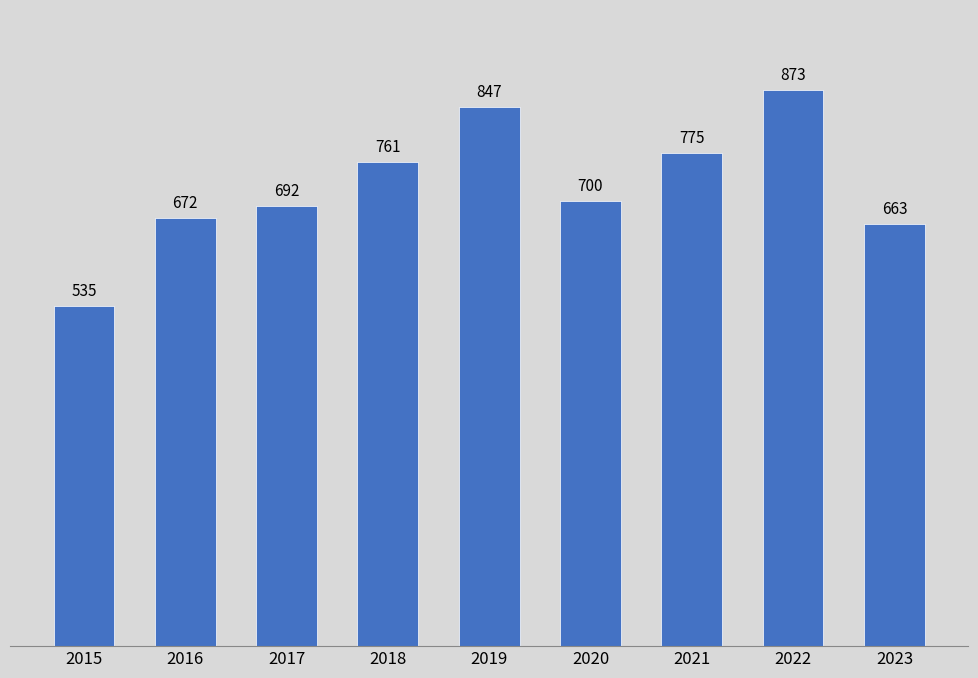

Is it true that the value at 2021 is 775?

True